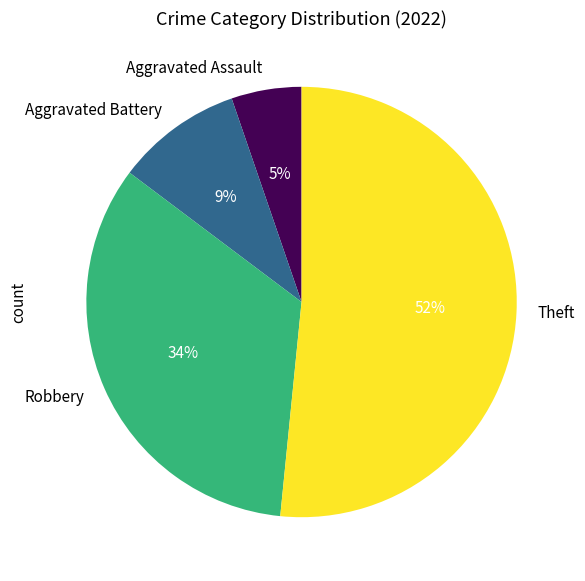

Between Theft and Aggravated Battery, which is larger?

Theft